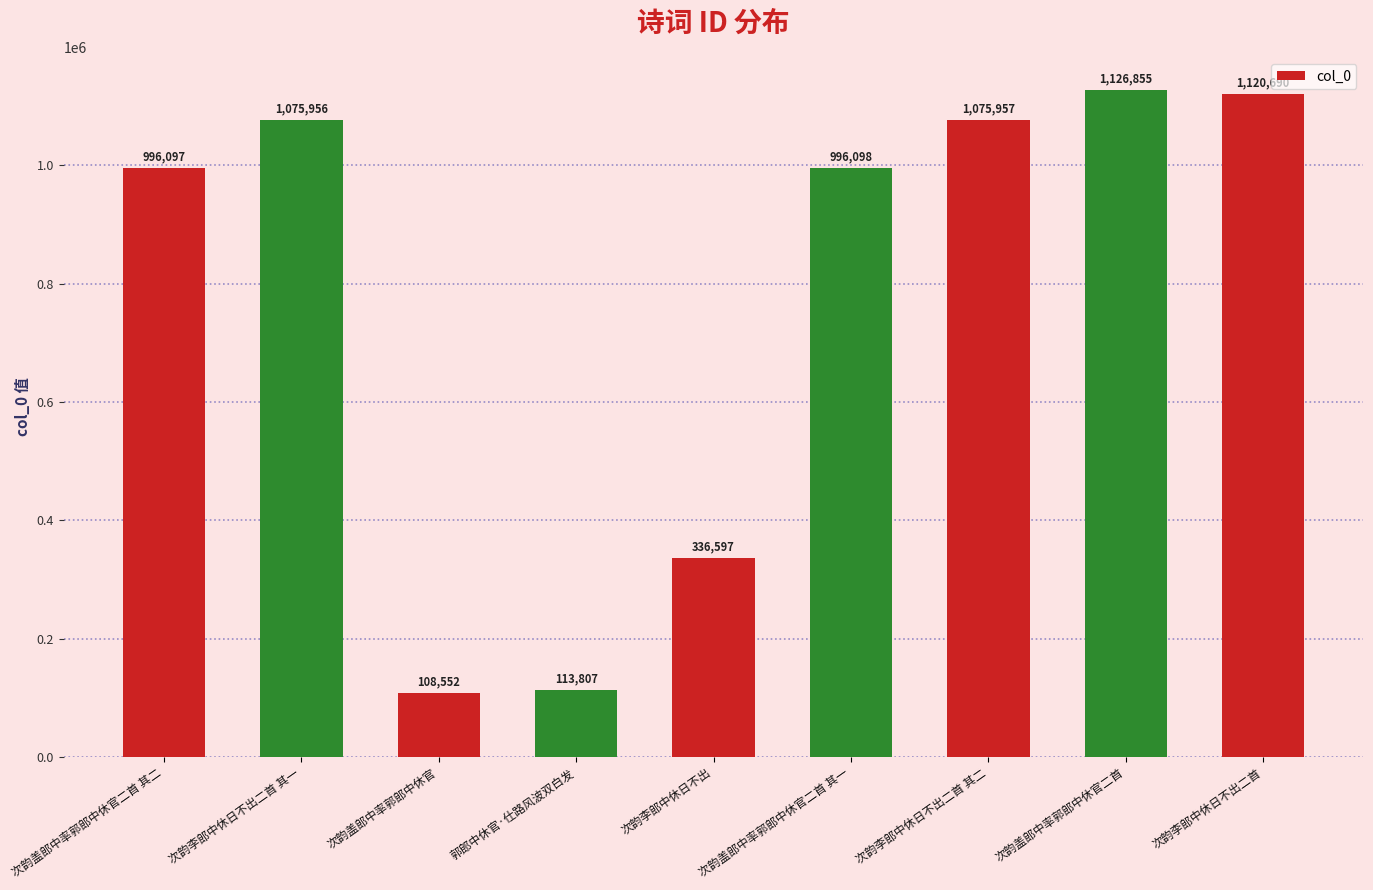

Does the chart contain any negative values?

No